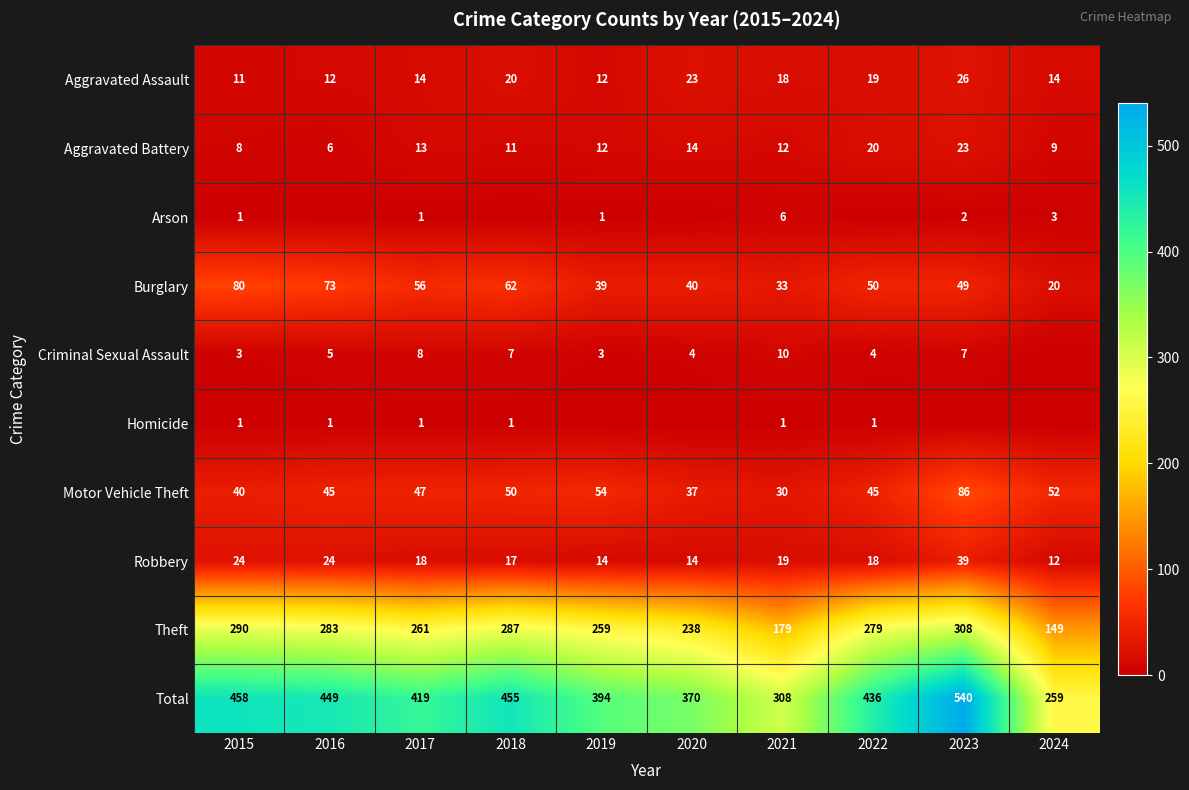

What is the sum of all Motor Vehicle Theft values?

486